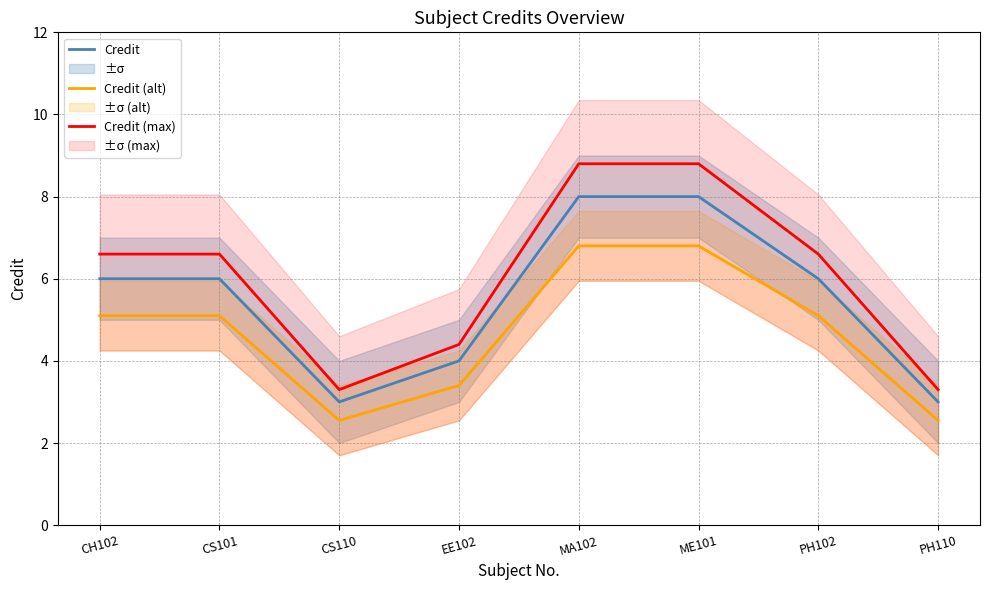

What position from the left is PH102?

7